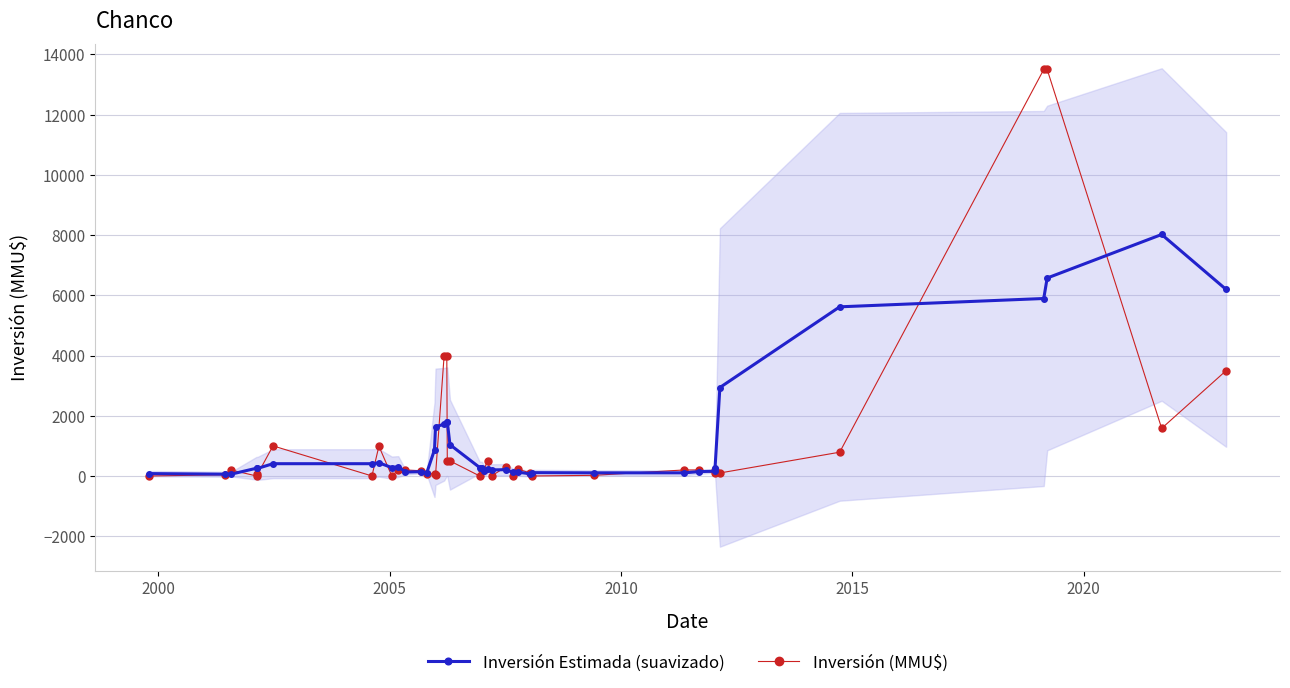

What is the highest value of the Inversión Estimada (suavizado) series?

8020.5